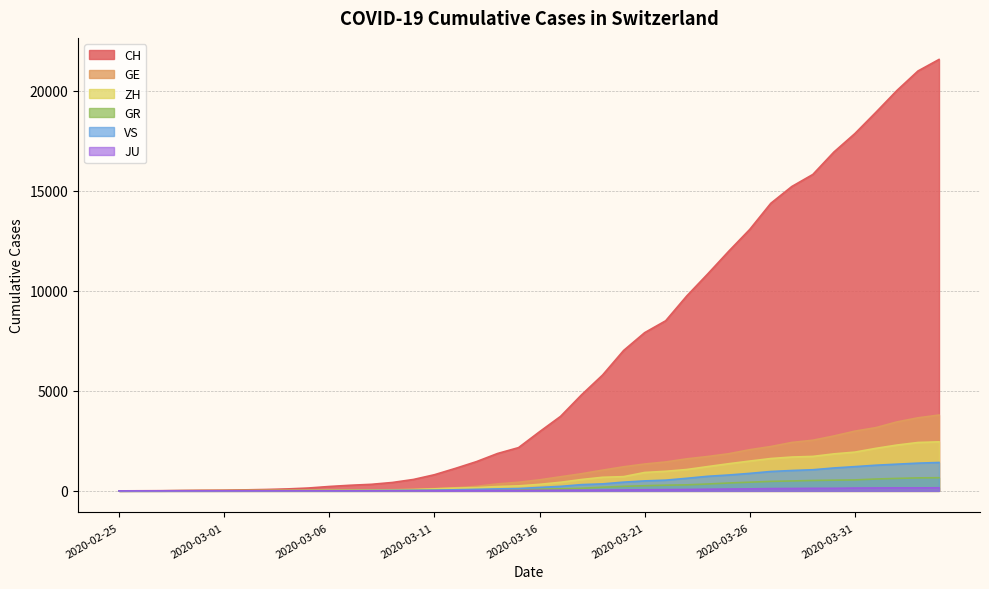

What is the spread (max minus min) of values at 2020-02-28?

19